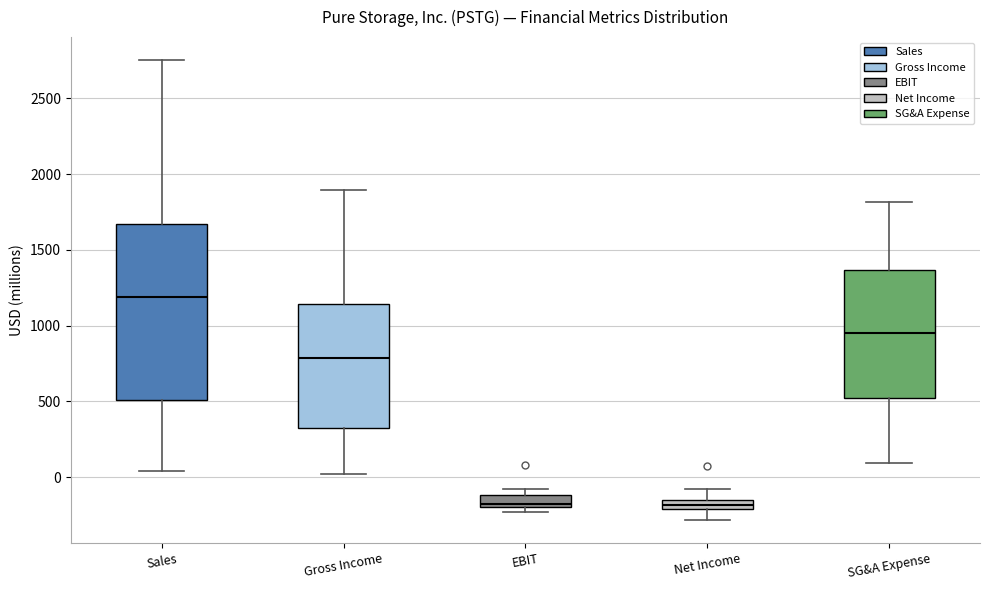

Which box is the tallest, from its lower edge to its upper edge?

Sales